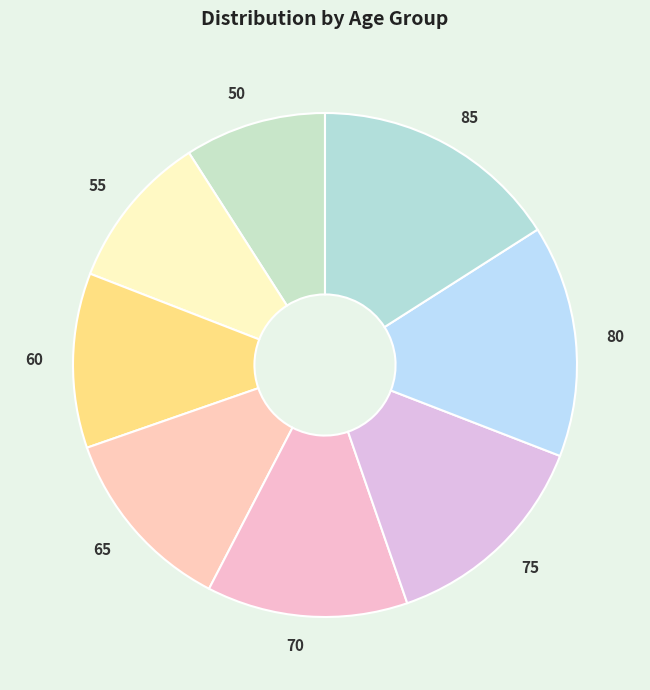

Combined, do 85 and 55 account for over 50%?

No